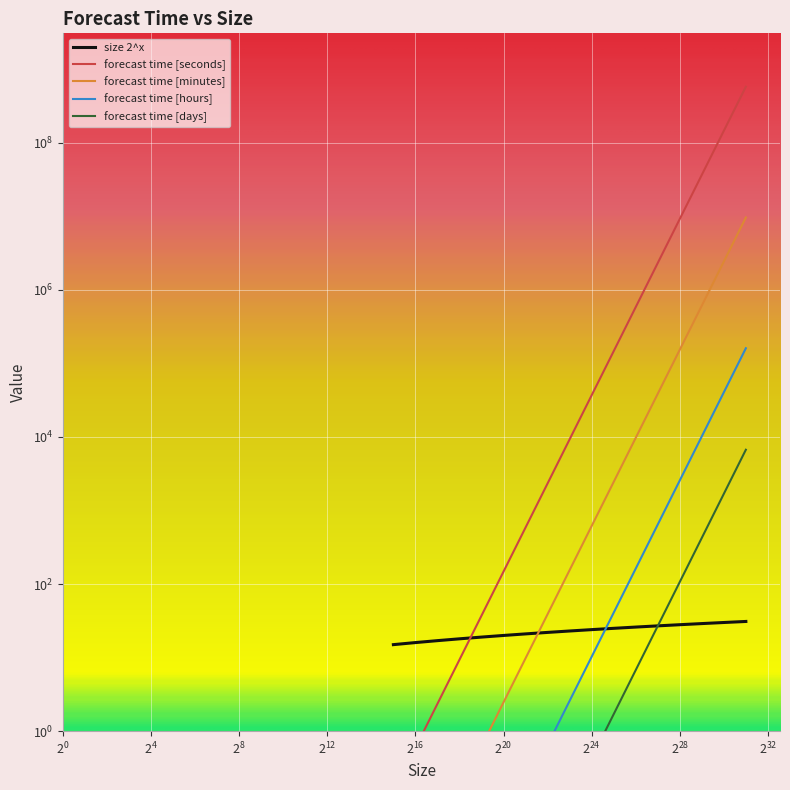

True or false: forecast time [seconds] and forecast time [days] cross at least once.

False